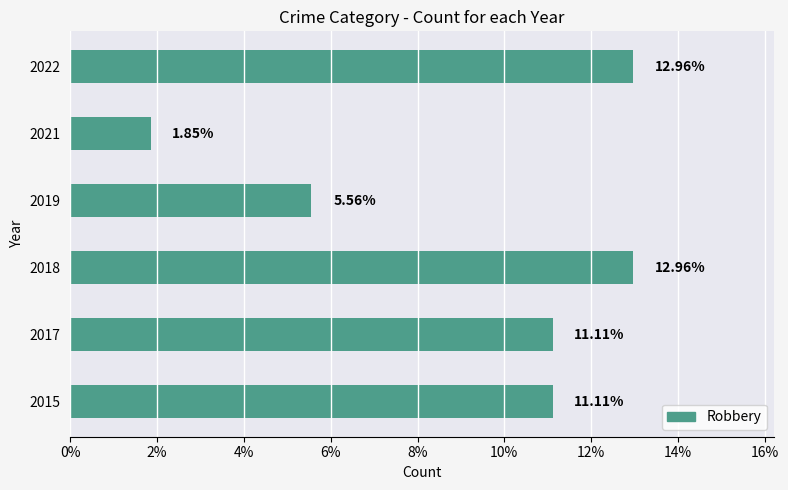

What is the change in value from 2017 to 2022?

+1.9